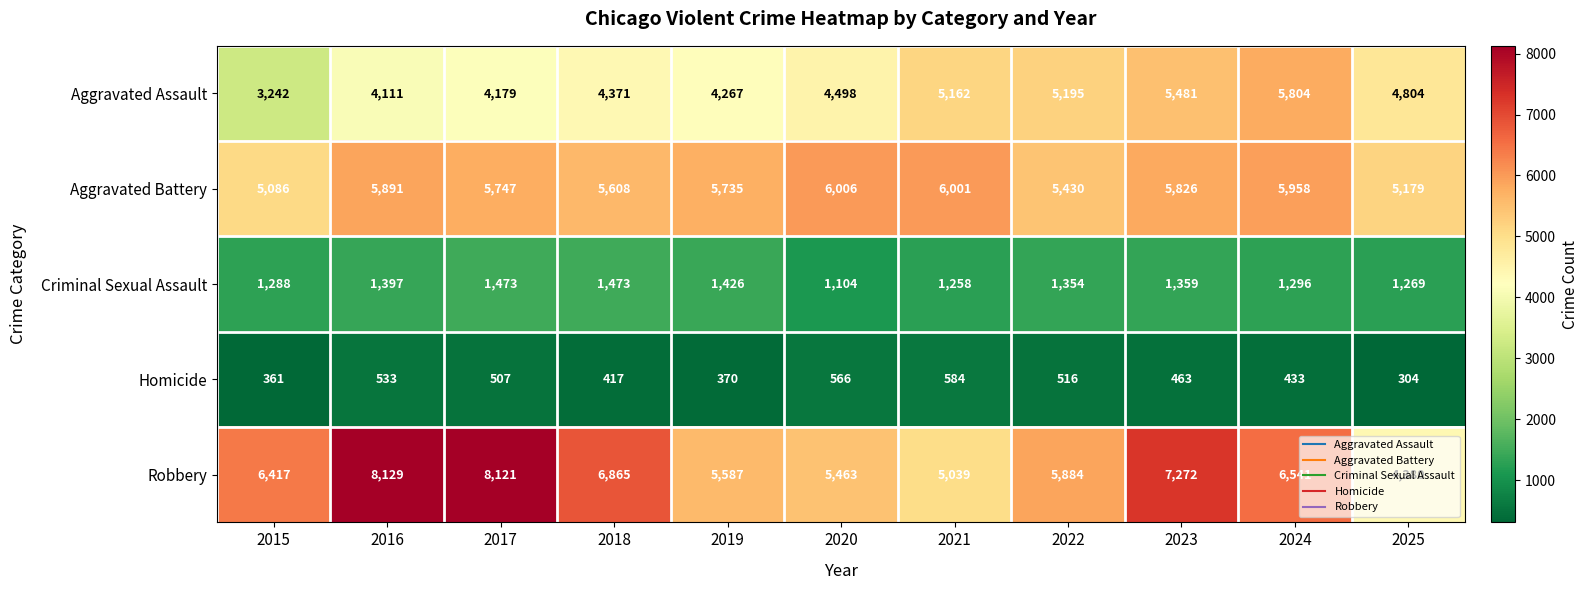

What is the sum of the Aggravated Battery values at 2023 and 2020?

11832